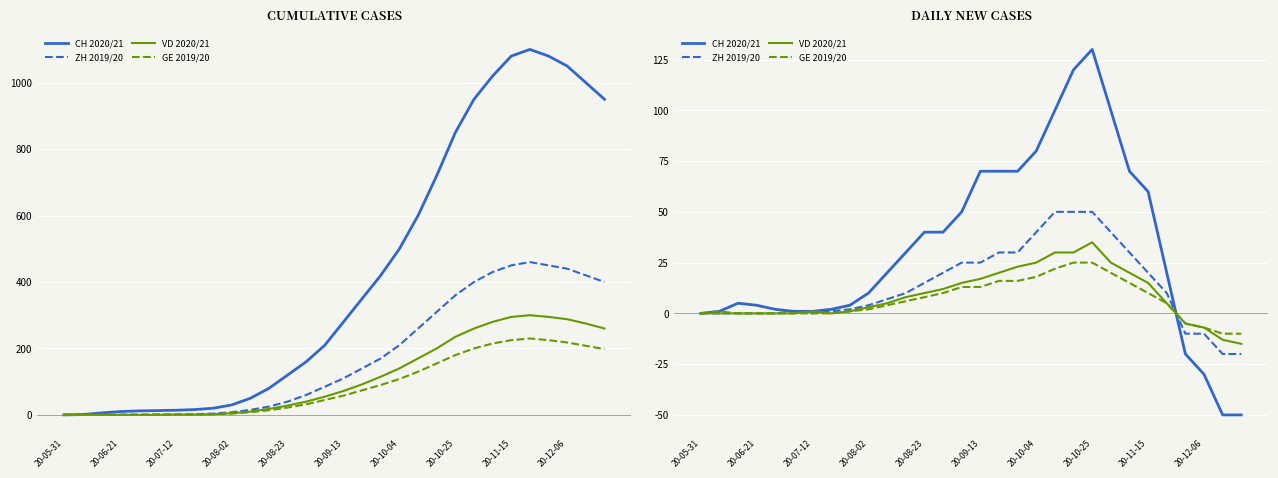

True or false: VD 2020/21 has a value of 33 at 20-05-31.

False